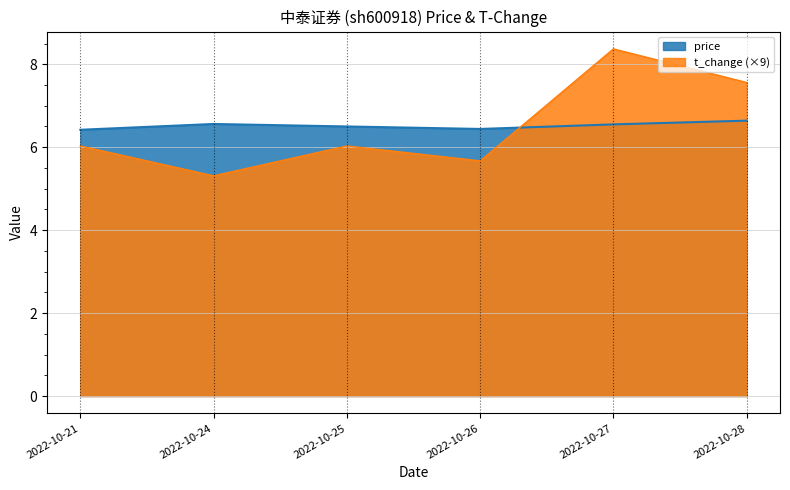

At which category is the sum across all series the highest?

2022-10-27